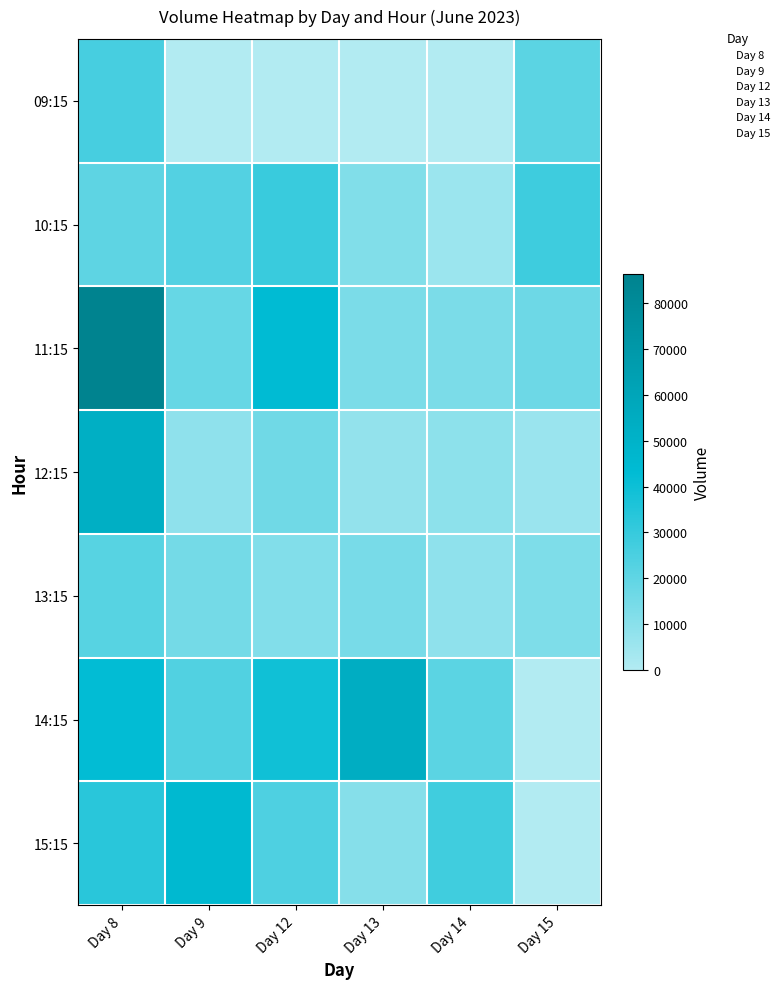

Which series has the largest range (max minus min)?

8